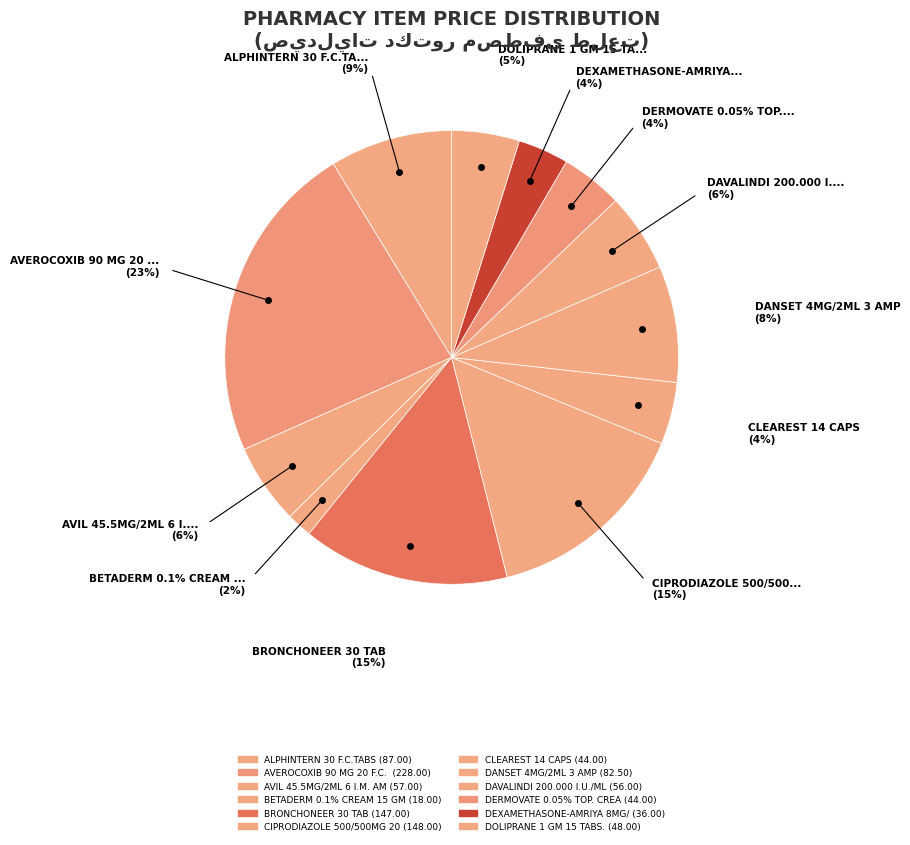

What percentage is the DANSET 4MG/2ML 3 AMP slice, to the nearest percent?

8%